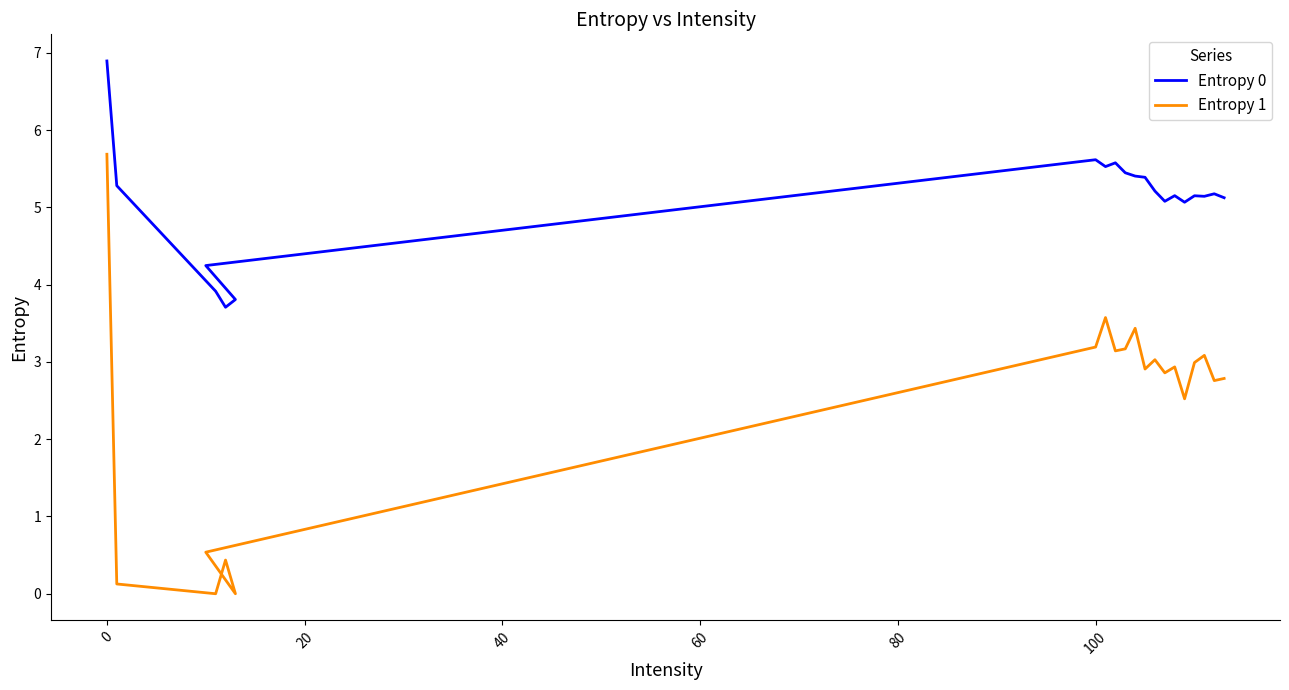

True or false: Entropy 1 and Entropy 0 cross at least once.

False